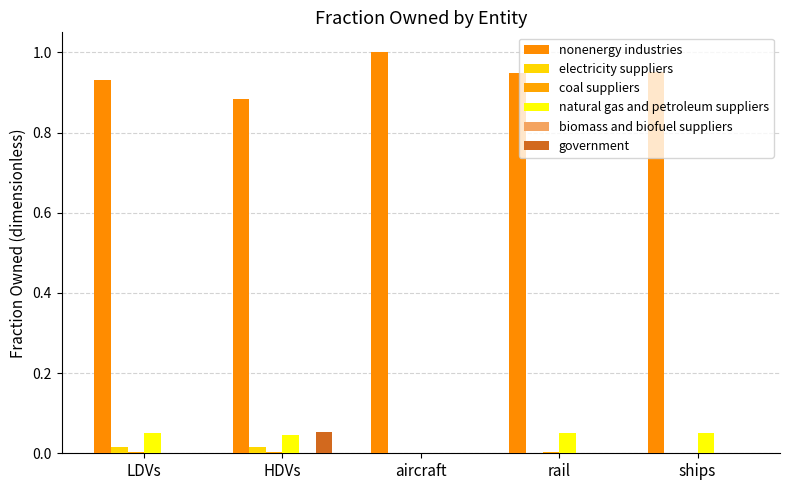

How many groups of bars are there?

5